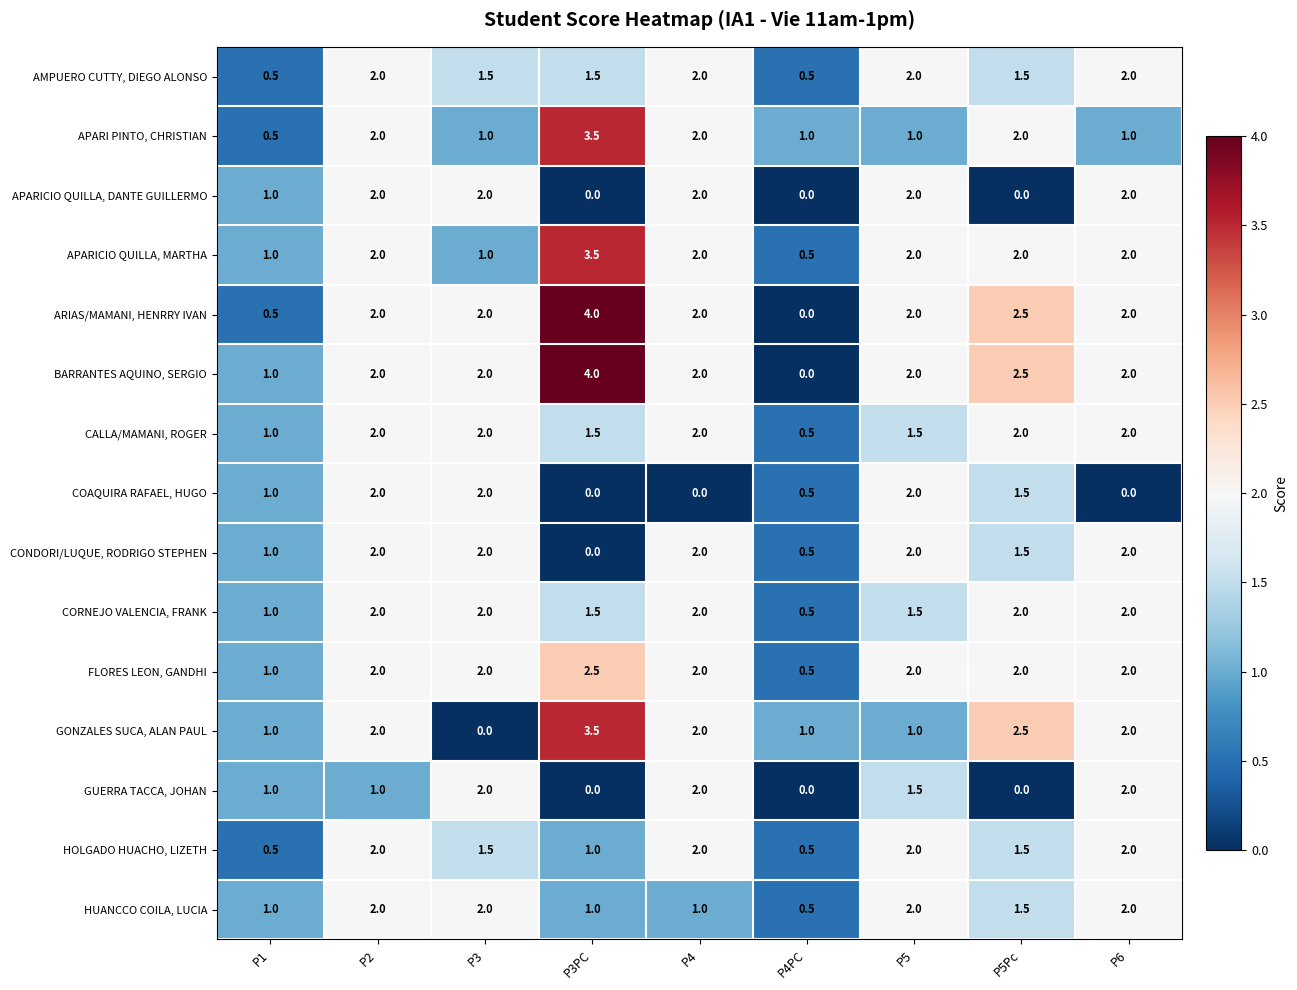

What is the difference between the AMPUERO CUTTY, DIEGO ALONSO values at P4PC and P3PC?

1.0